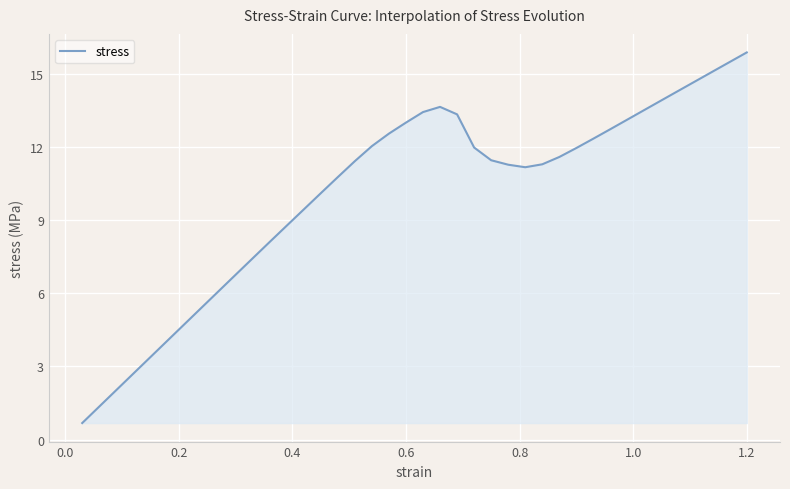

What is the smallest value displayed?

0.7